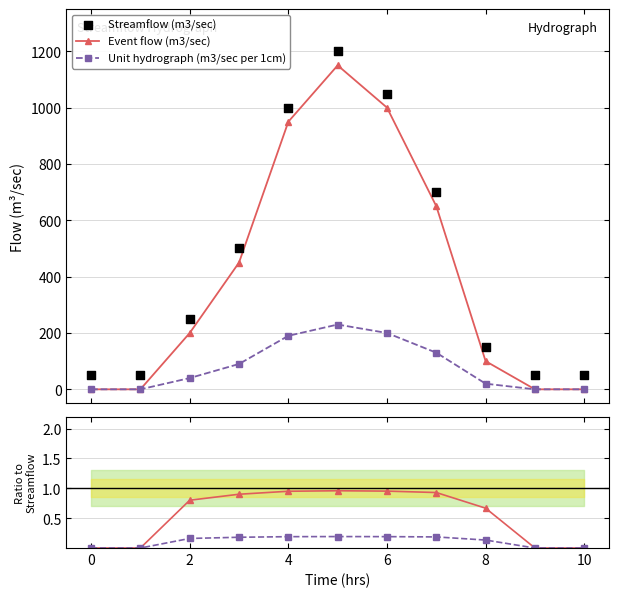

Which series has the largest total across all categories?

Streamflow (m3/sec)